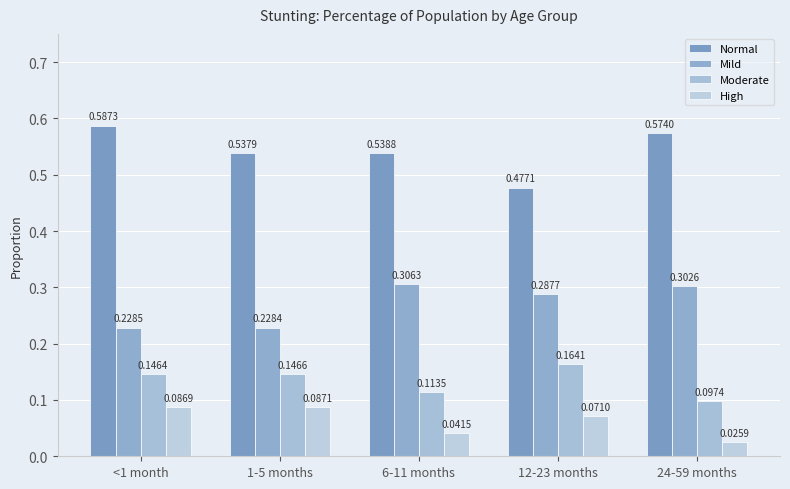

At which category does the chart reach its minimum across all series?

24-59 months